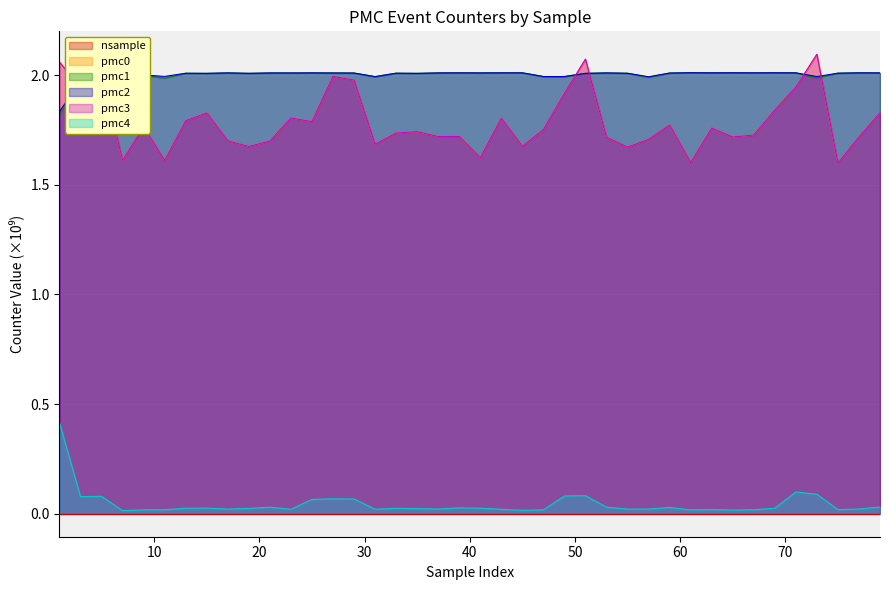

What is the total value across all series at 67?

7.5